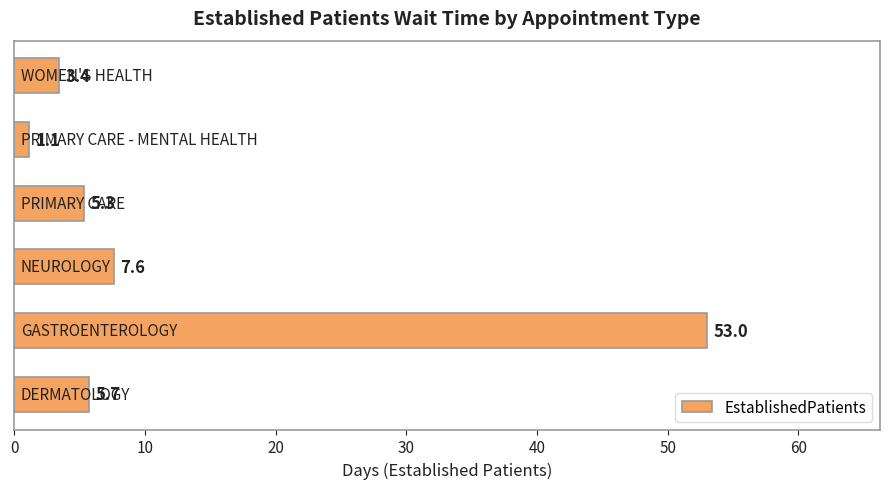

Are the bars horizontal?

Yes